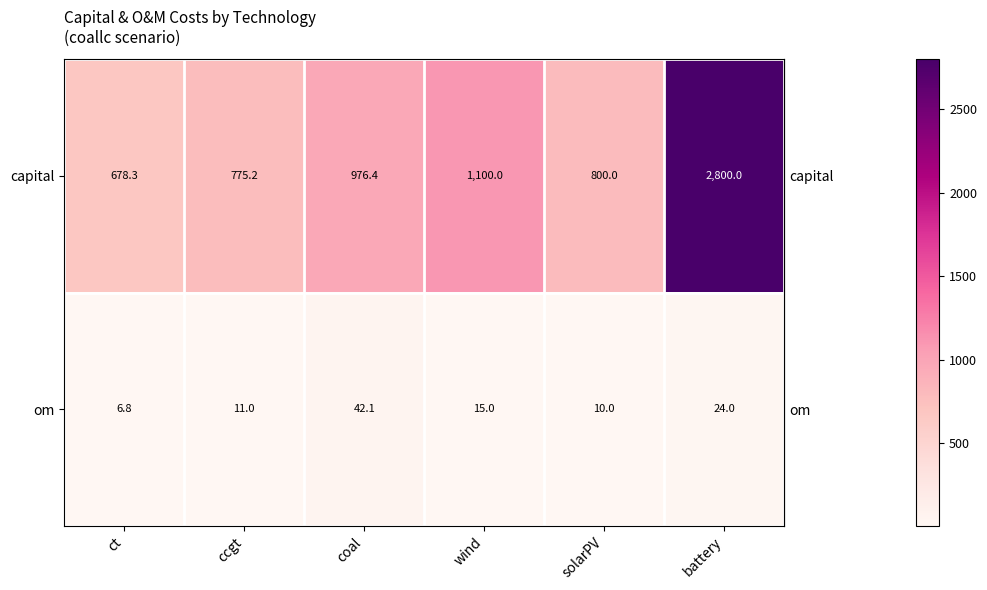

What is the maximum value shown in the chart?

2800.0